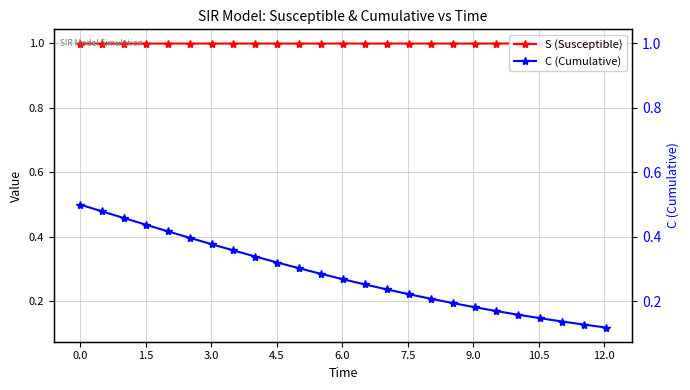

How many data points does each series have?

25